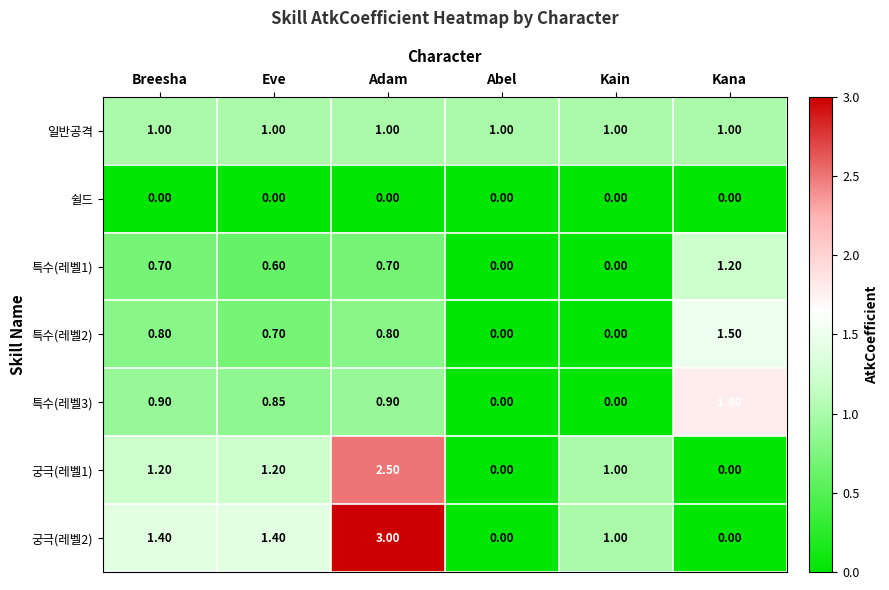

Where is 궁극(레벨1) nearest to the value 1?

Kain